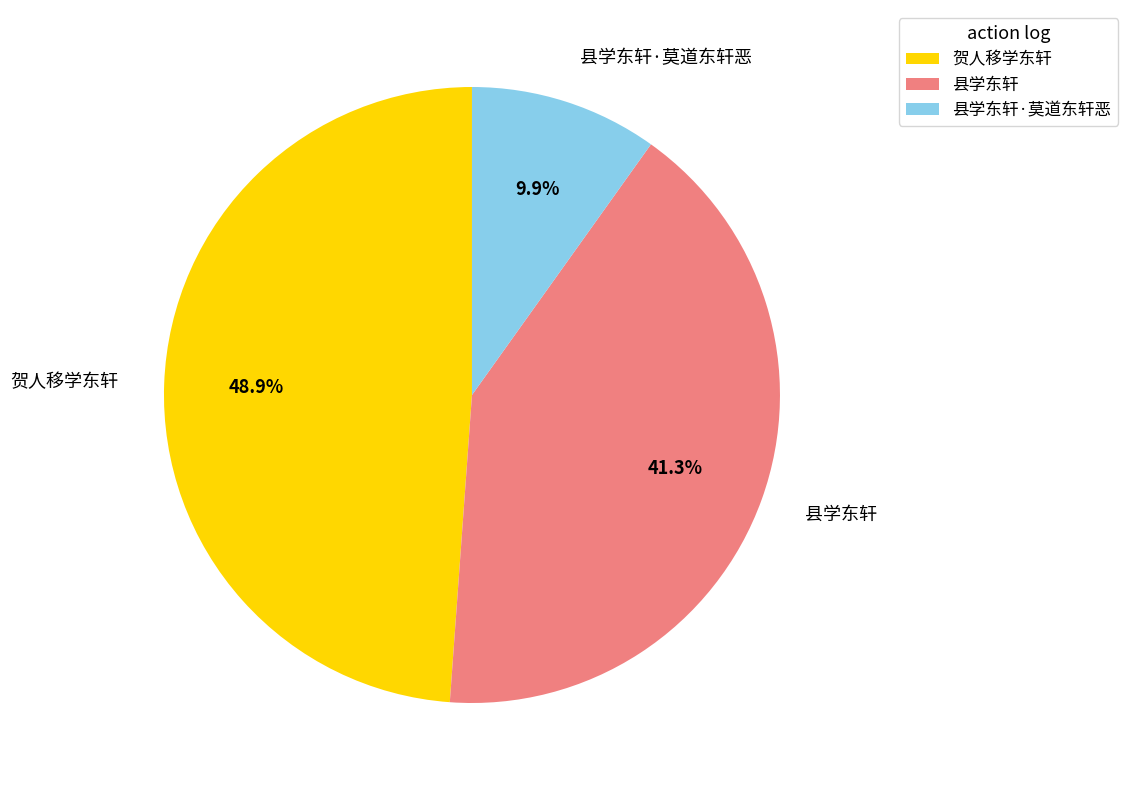

How many segments does this pie chart have?

3